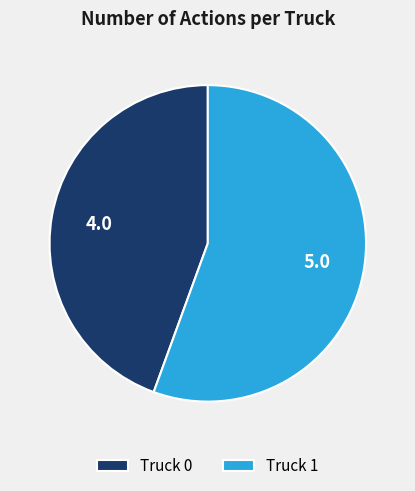

Count the number of slices in the pie.

2